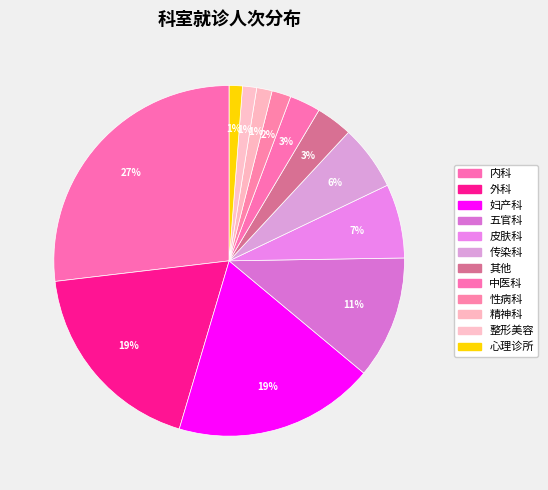

Count the number of slices in the pie.

12